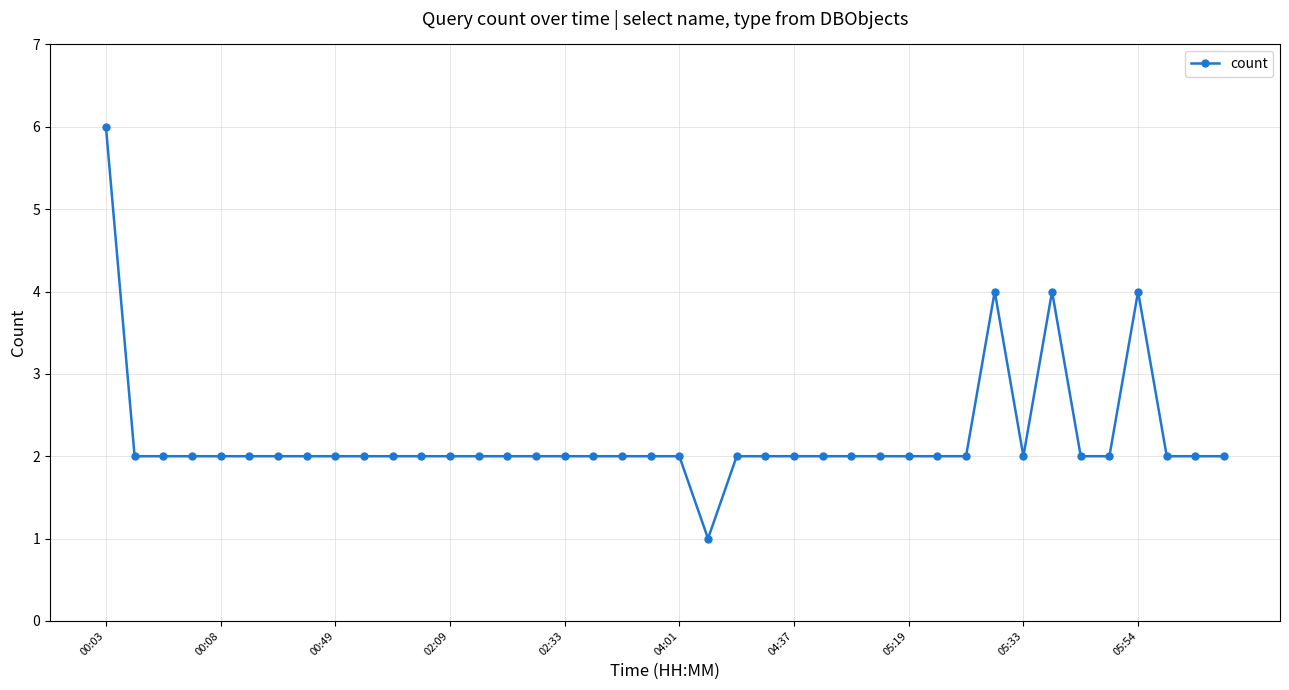

What is the difference between the maximum and minimum values?

5